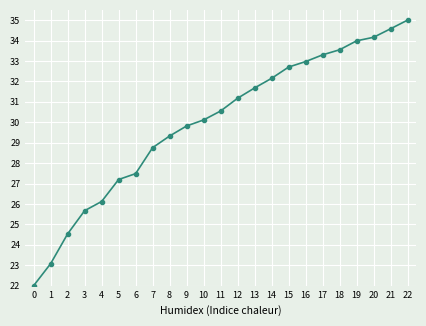

Read the value at 5.

27.2